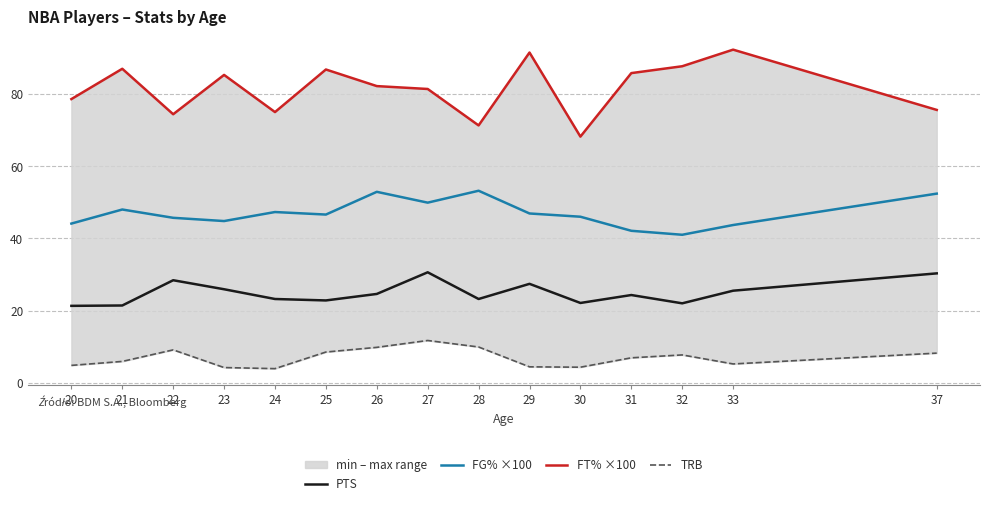

What is the difference between the PTS values at 21 and 24?

1.8